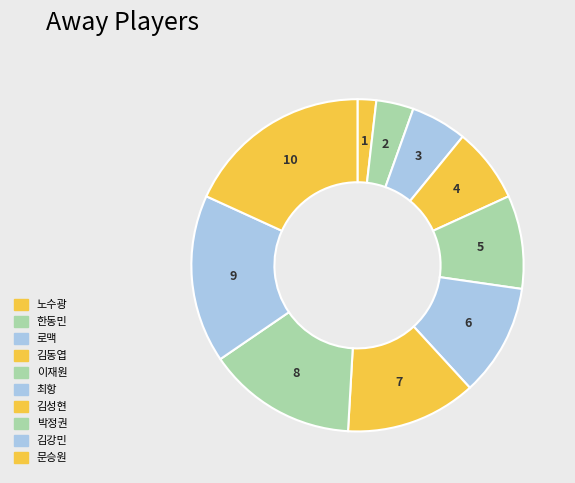

Rank the categories by value from highest to lowest.

문승원, 김강민, 박정권, 김성현, 최항, 이재원, 김동엽, 로맥, 한동민, 노수광